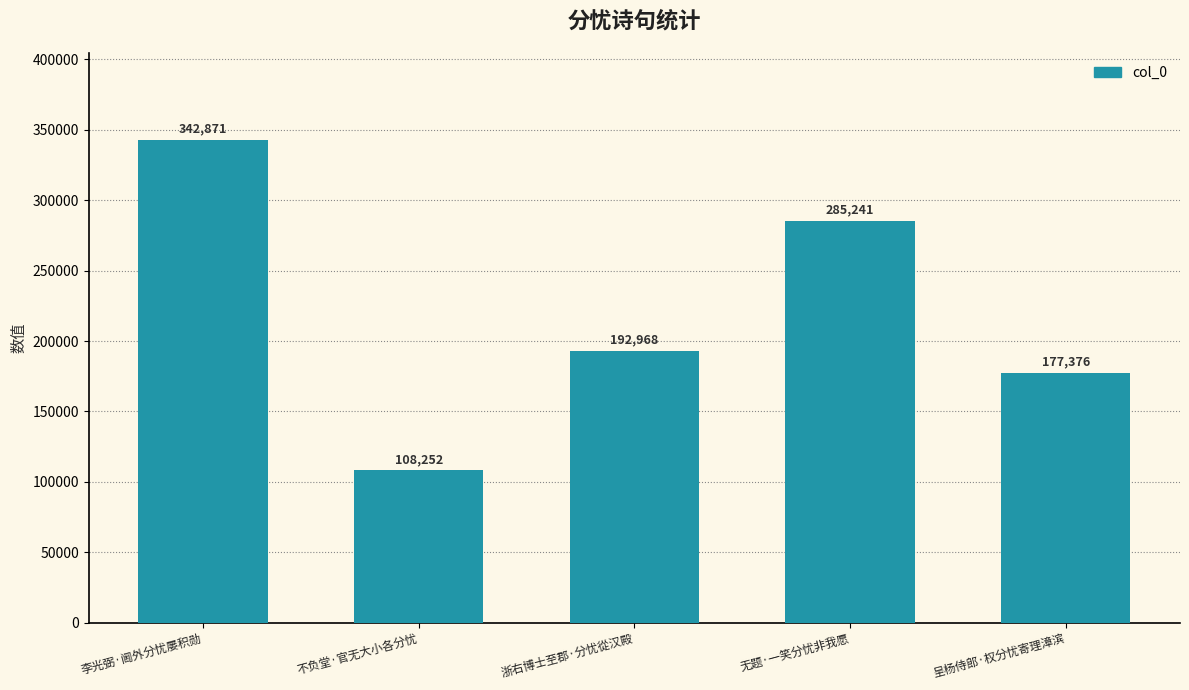

List the labels in order of value, smallest first.

不负堂·官无大小各分忧, 呈杨侍郎·权分忧寄理漳滨, 浙右博士至郡·分忧從汉殿, 无题·一笑分忧非我愿, 李光弼·阃外分忧屡积勋